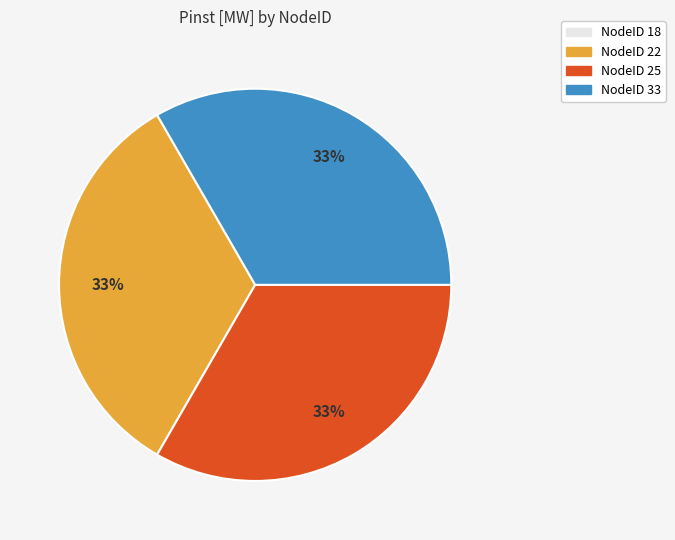

To the nearest percent, what is the difference between the largest and smallest slice percentages?

0%